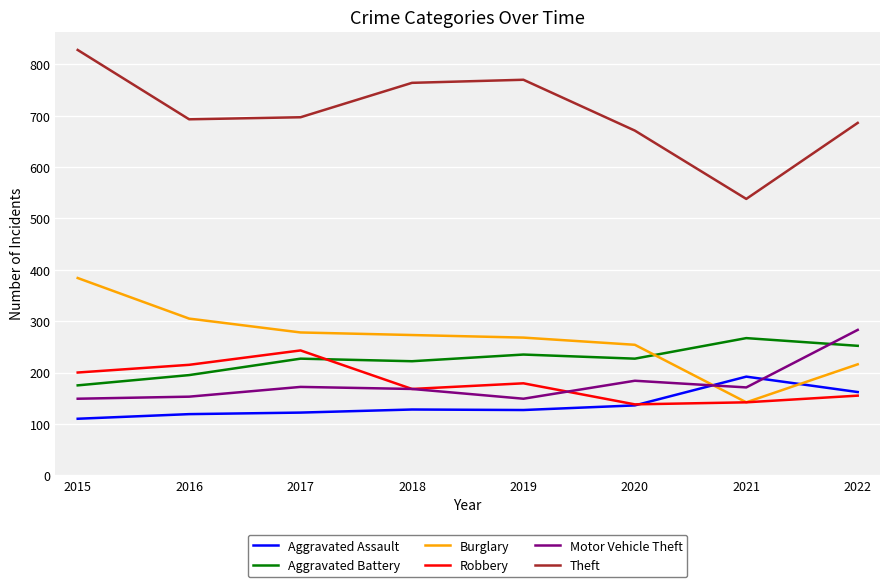

What is the difference between the highest and lowest values at 2022?

531